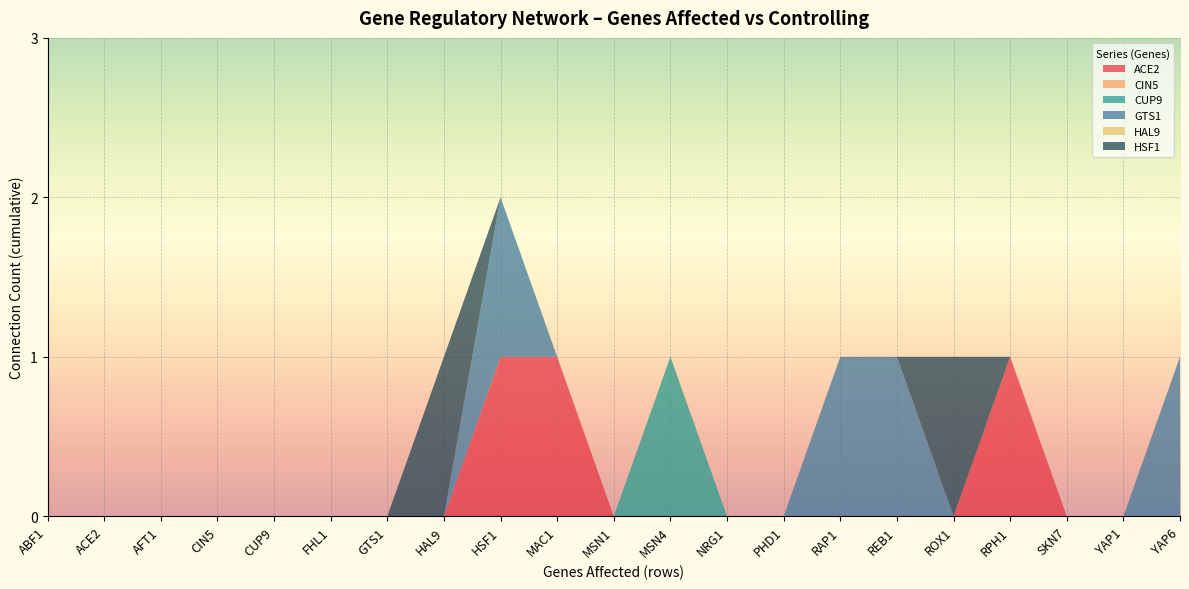

Reading right to left, what are all the values shown in this chart?

ACE2: YAP6=0	YAP1=0	SKN7=0	RPH1=1	ROX1=0	REB1=0	RAP1=0	PHD1=0	NRG1=0	MSN4=0	MSN1=0	MAC1=1	HSF1=1	HAL9=0	GTS1=0	FHL1=0	CUP9=0	CIN5=0	AFT1=0	ACE2=0	ABF1=0
CIN5: YAP6=0	YAP1=0	SKN7=0	RPH1=0	ROX1=0	REB1=0	RAP1=0	PHD1=0	NRG1=0	MSN4=0	MSN1=0	MAC1=0	HSF1=0	HAL9=0	GTS1=0	FHL1=0	CUP9=0	CIN5=0	AFT1=0	ACE2=0	ABF1=0
CUP9: YAP6=0	YAP1=0	SKN7=0	RPH1=0	ROX1=0	REB1=0	RAP1=0	PHD1=0	NRG1=0	MSN4=1	MSN1=0	MAC1=0	HSF1=0	HAL9=0	GTS1=0	FHL1=0	CUP9=0	CIN5=0	AFT1=0	ACE2=0	ABF1=0
GTS1: YAP6=1	YAP1=0	SKN7=0	RPH1=0	ROX1=0	REB1=1	RAP1=1	PHD1=0	NRG1=0	MSN4=0	MSN1=0	MAC1=0	HSF1=1	HAL9=0	GTS1=0	FHL1=0	CUP9=0	CIN5=0	AFT1=0	ACE2=0	ABF1=0
HAL9: YAP6=0	YAP1=0	SKN7=0	RPH1=0	ROX1=0	REB1=0	RAP1=0	PHD1=0	NRG1=0	MSN4=0	MSN1=0	MAC1=0	HSF1=0	HAL9=0	GTS1=0	FHL1=0	CUP9=0	CIN5=0	AFT1=0	ACE2=0	ABF1=0
HSF1: YAP6=0	YAP1=0	SKN7=0	RPH1=0	ROX1=1	REB1=0	RAP1=0	PHD1=0	NRG1=0	MSN4=0	MSN1=0	MAC1=0	HSF1=0	HAL9=1	GTS1=0	FHL1=0	CUP9=0	CIN5=0	AFT1=0	ACE2=0	ABF1=0